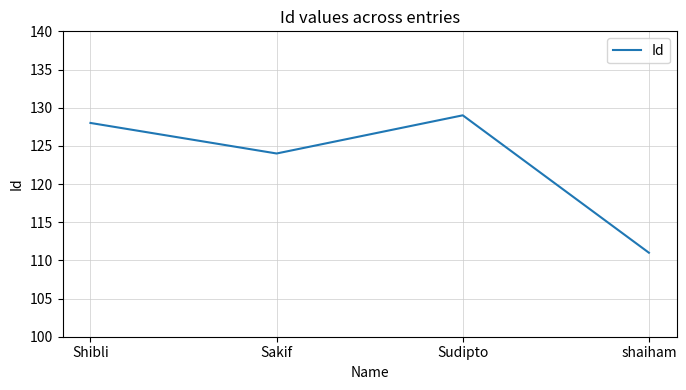

How many categories are shown in the chart?

4